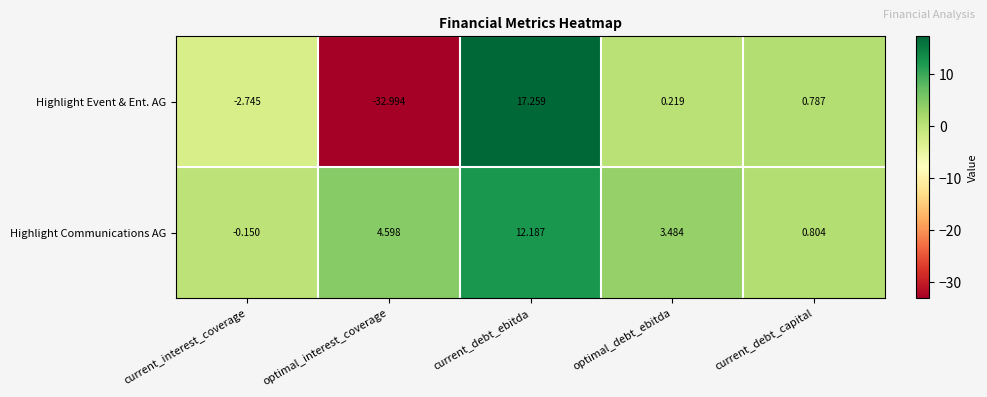

How many data points in Highlight Communications AG are above 3?

3